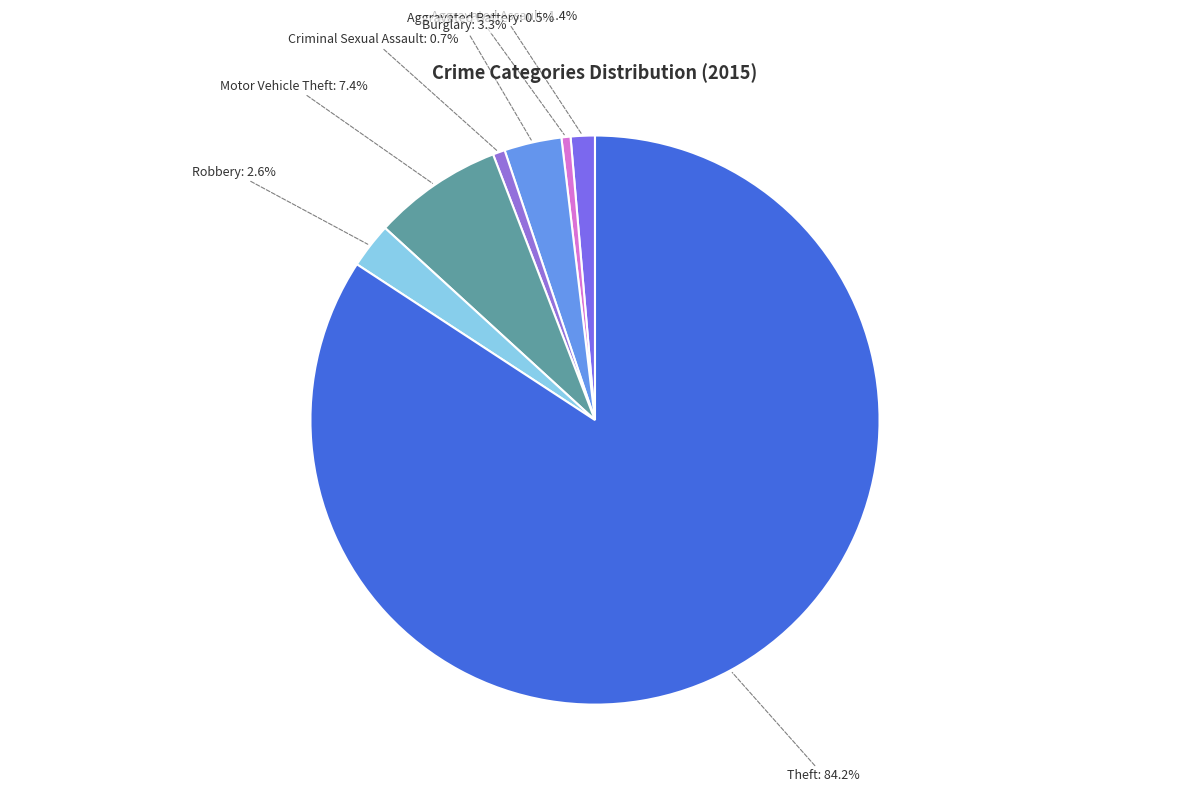

To the nearest percent, what portion does Aggravated Assault represent?

1%